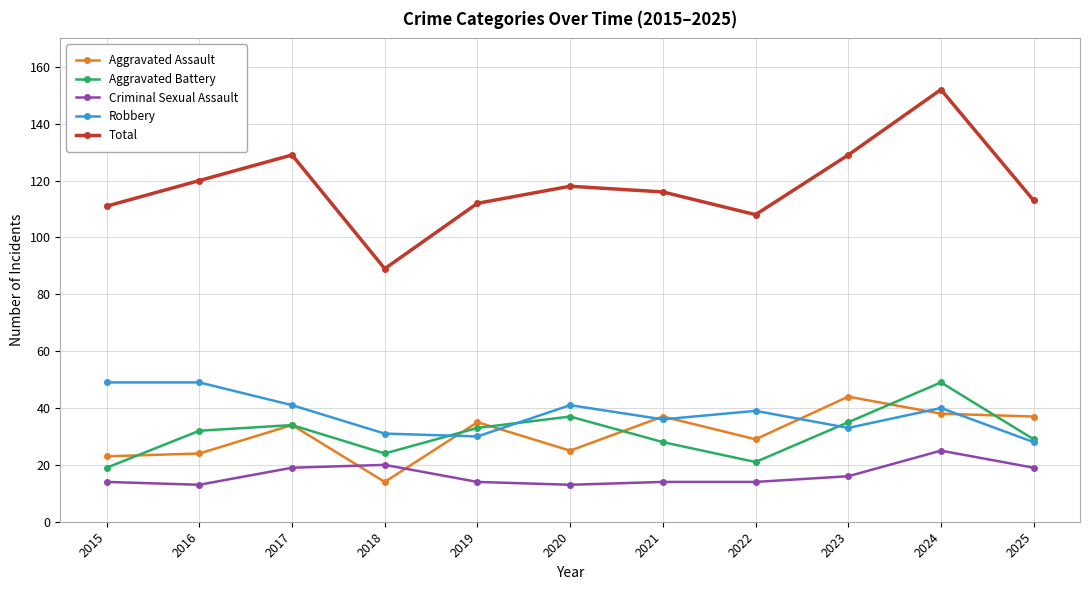

How many distinct data groups are displayed?

5